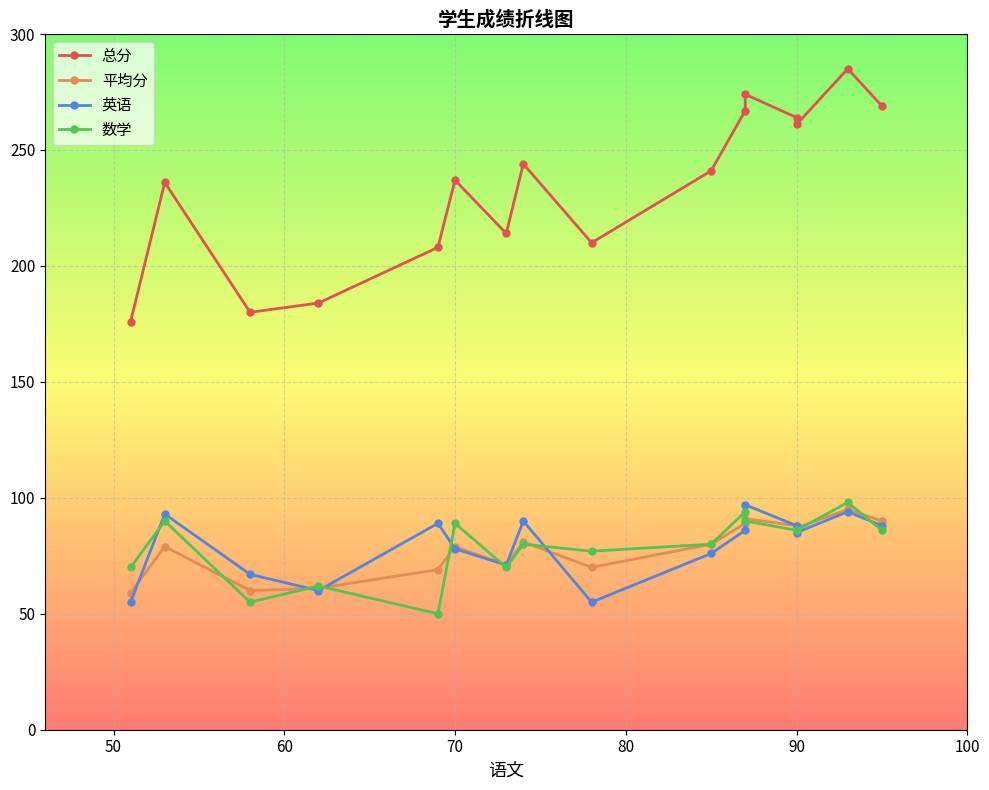

What is the average value of the 数学 series?

79